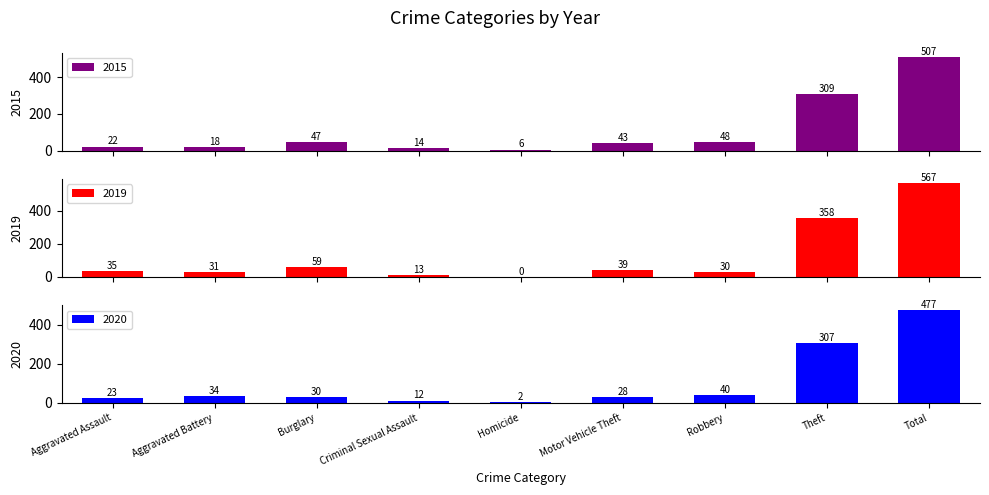

How many data points in 2020 are less than 30?

4